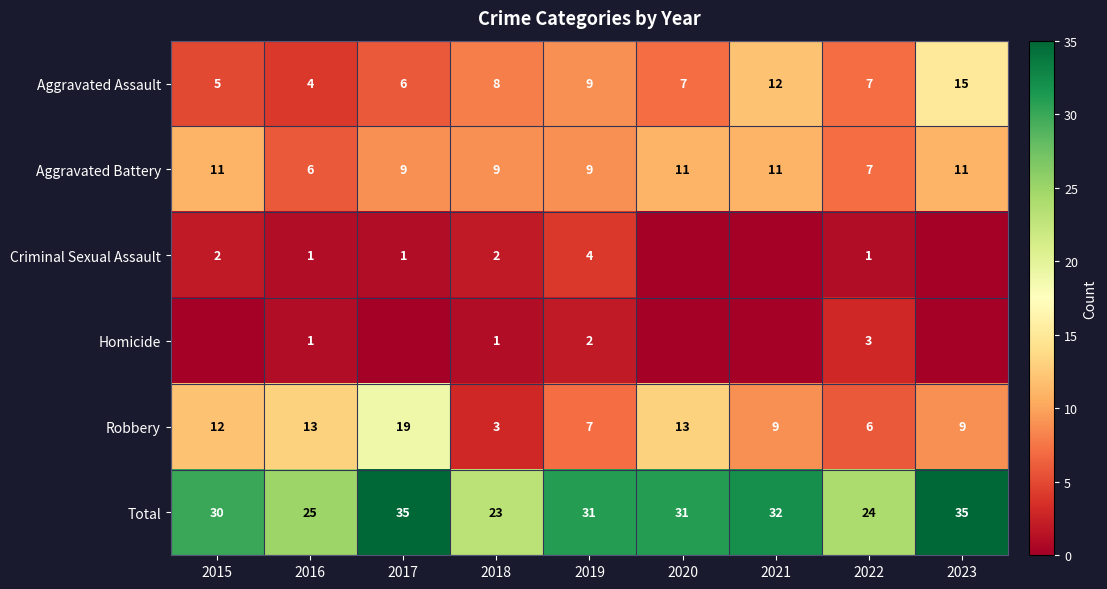

Is it true that Robbery equals 5 at 2015?

False